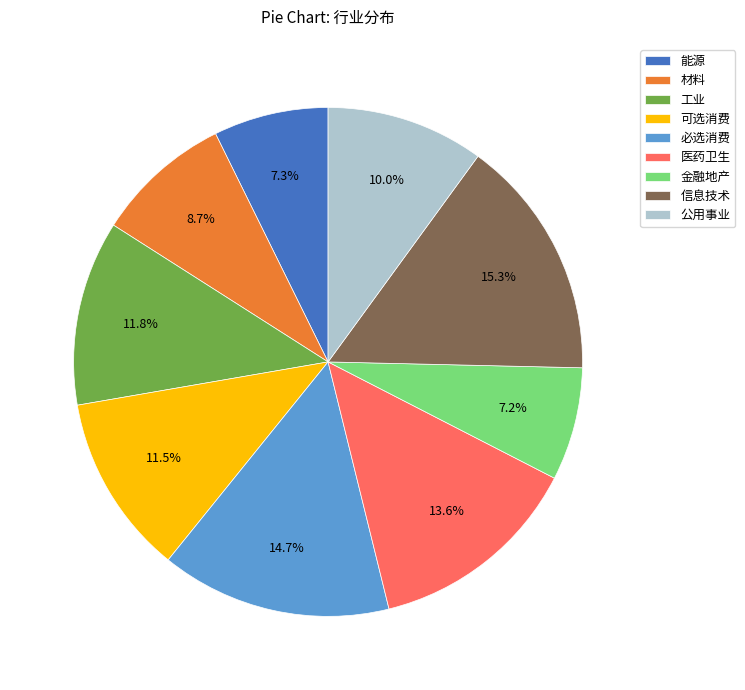

Do 医药卫生 and 可选消费 together represent more than half of the pie?

No